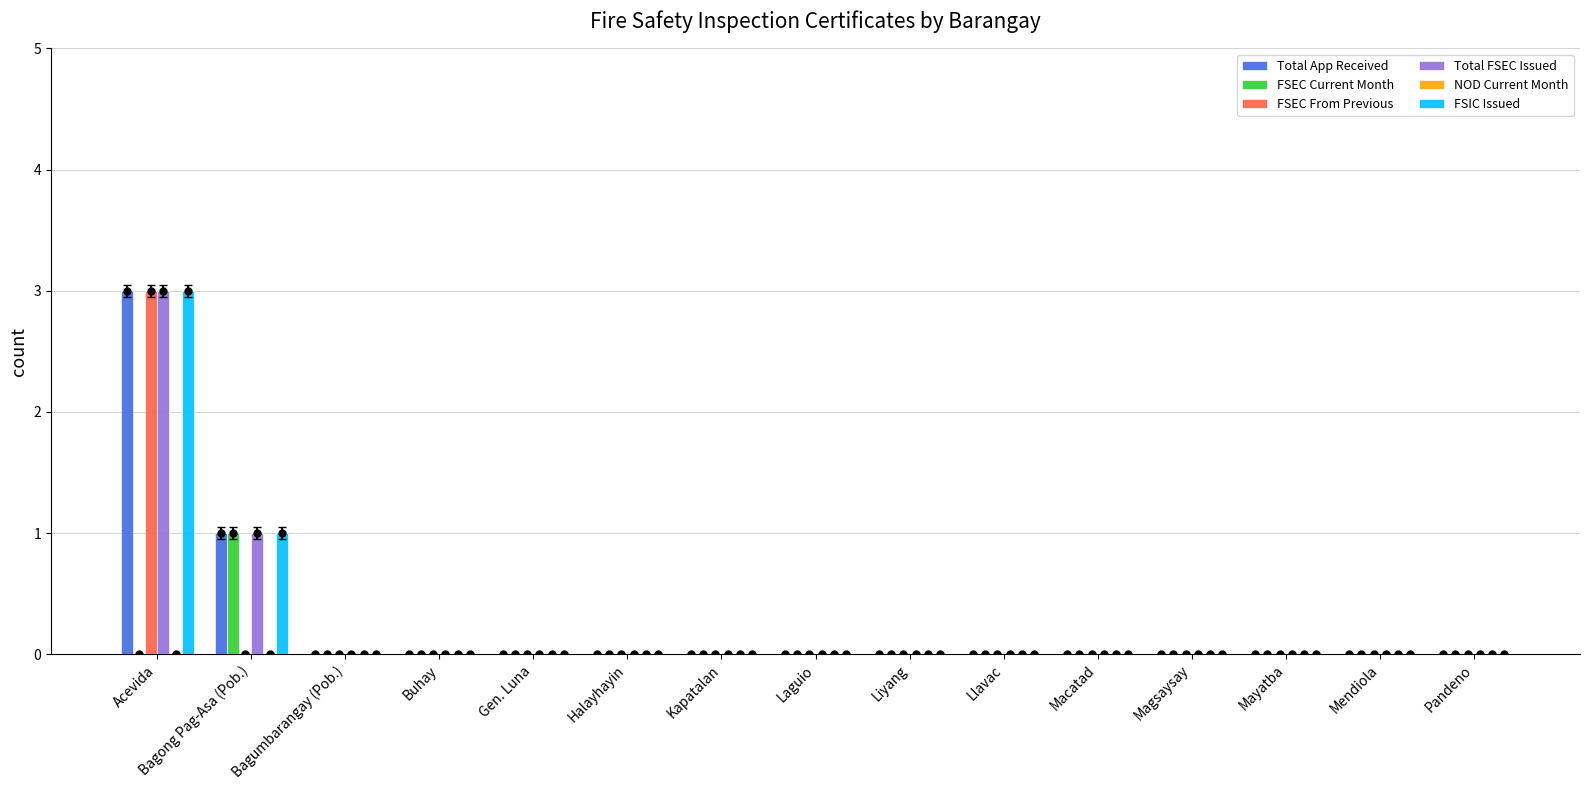

What is the maximum value for FSEC Current Month?

1